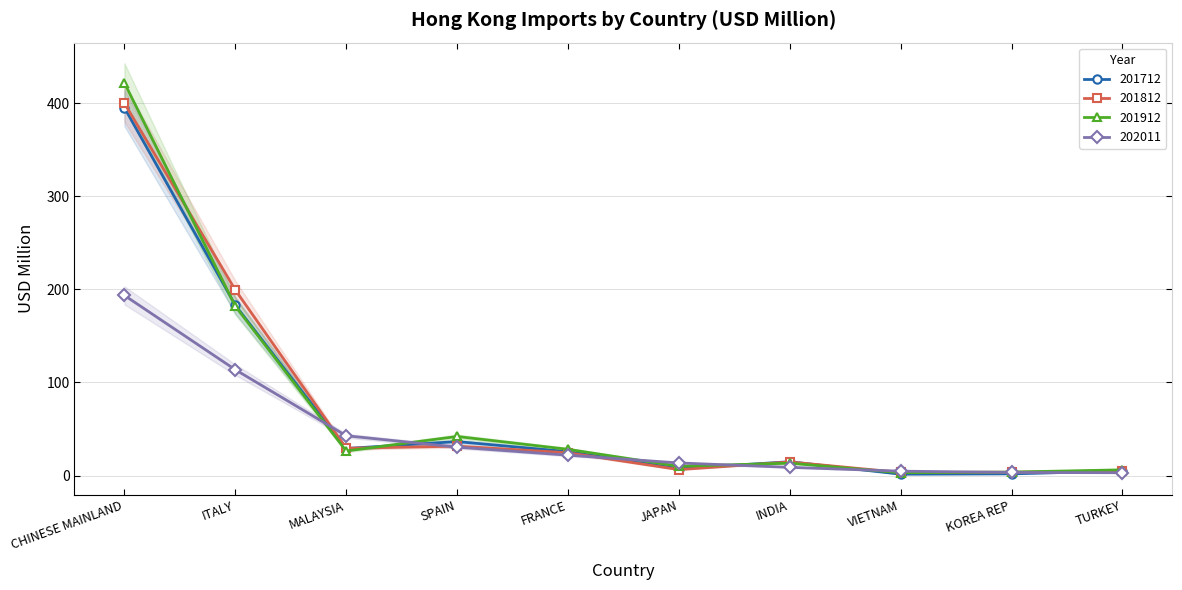

What is the label of the 9th point from the left?

KOREA REP